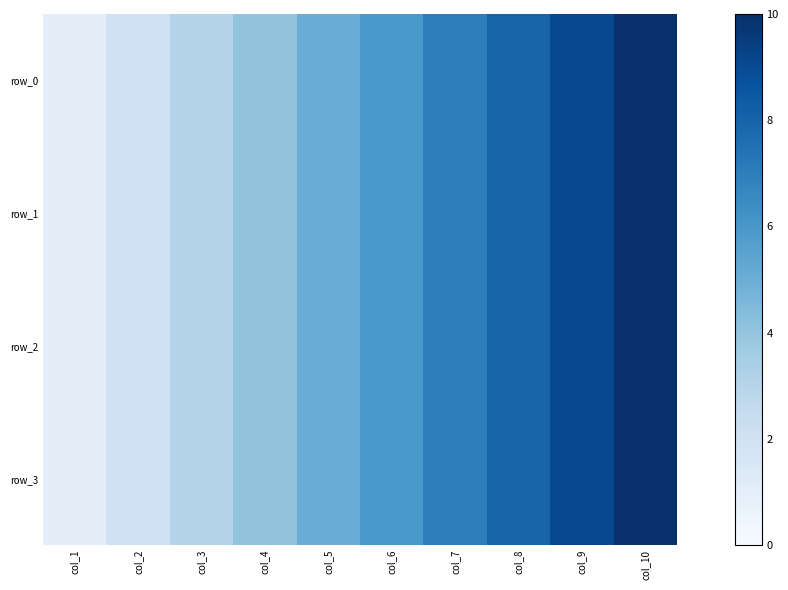

Which series has the largest range (max minus min)?

row_0